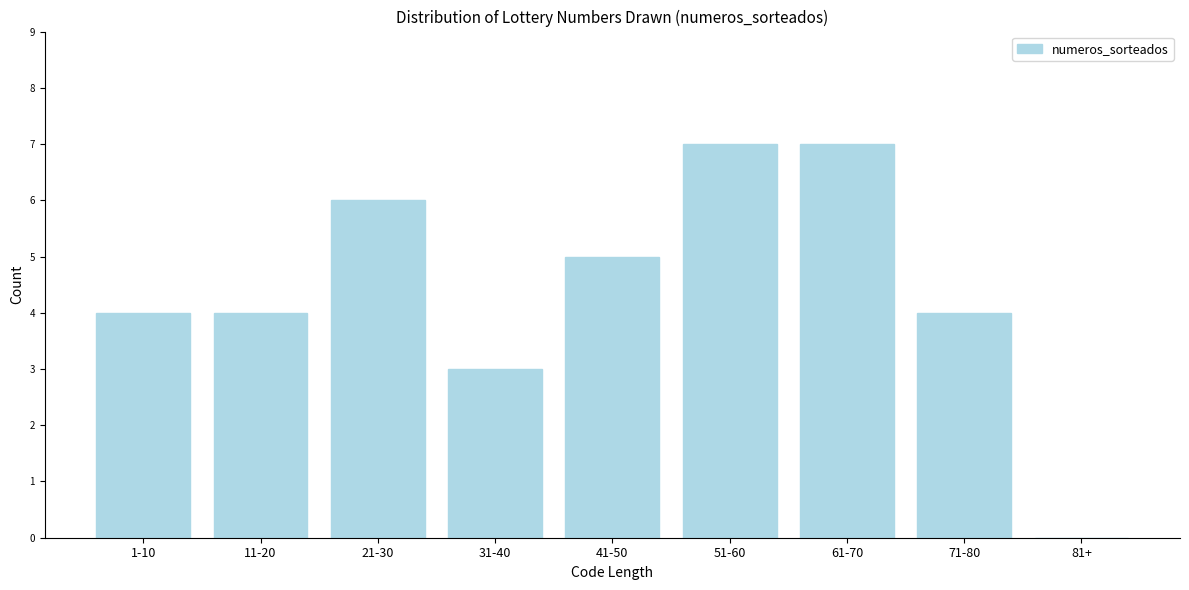

Reading left to right, list all the values displayed in this chart.

1-10=4	11-20=4	21-30=6	31-40=3	41-50=5	51-60=7	61-70=7	71-80=4	81+=0